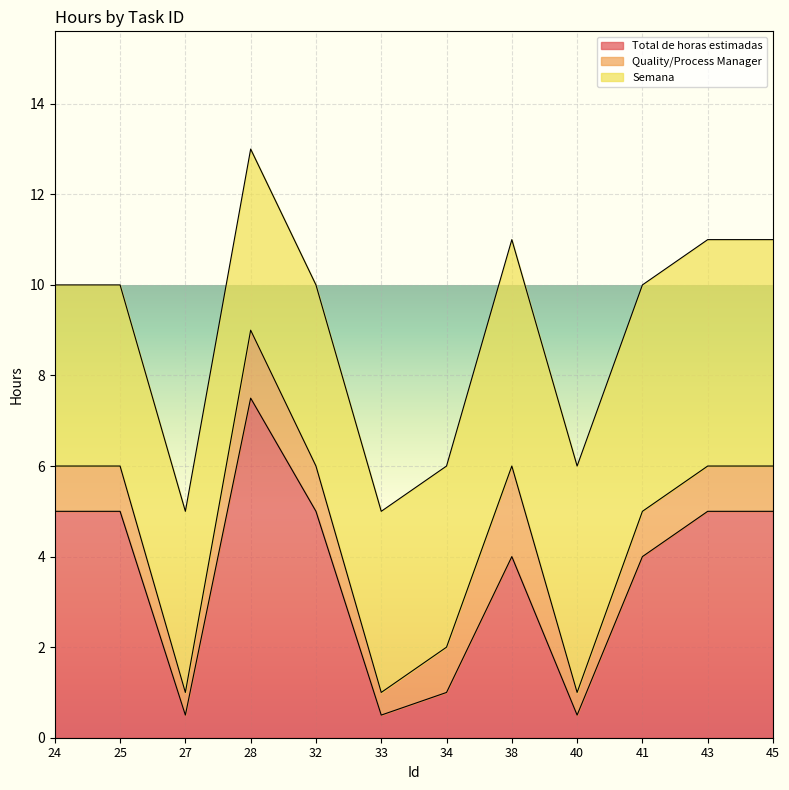

What are all the series names shown in the legend?

Total de horas estimadas, Quality/Process Manager, Semana